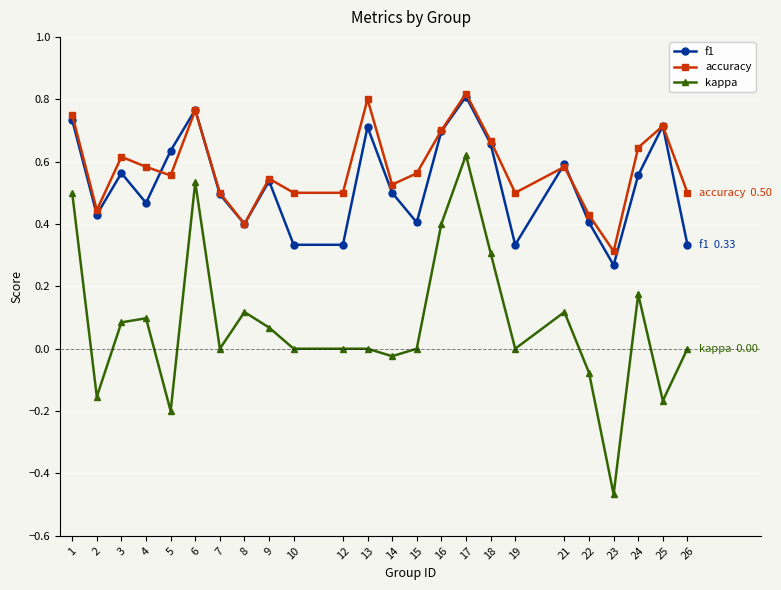

What are all the series names shown in the legend?

f1, accuracy, kappa